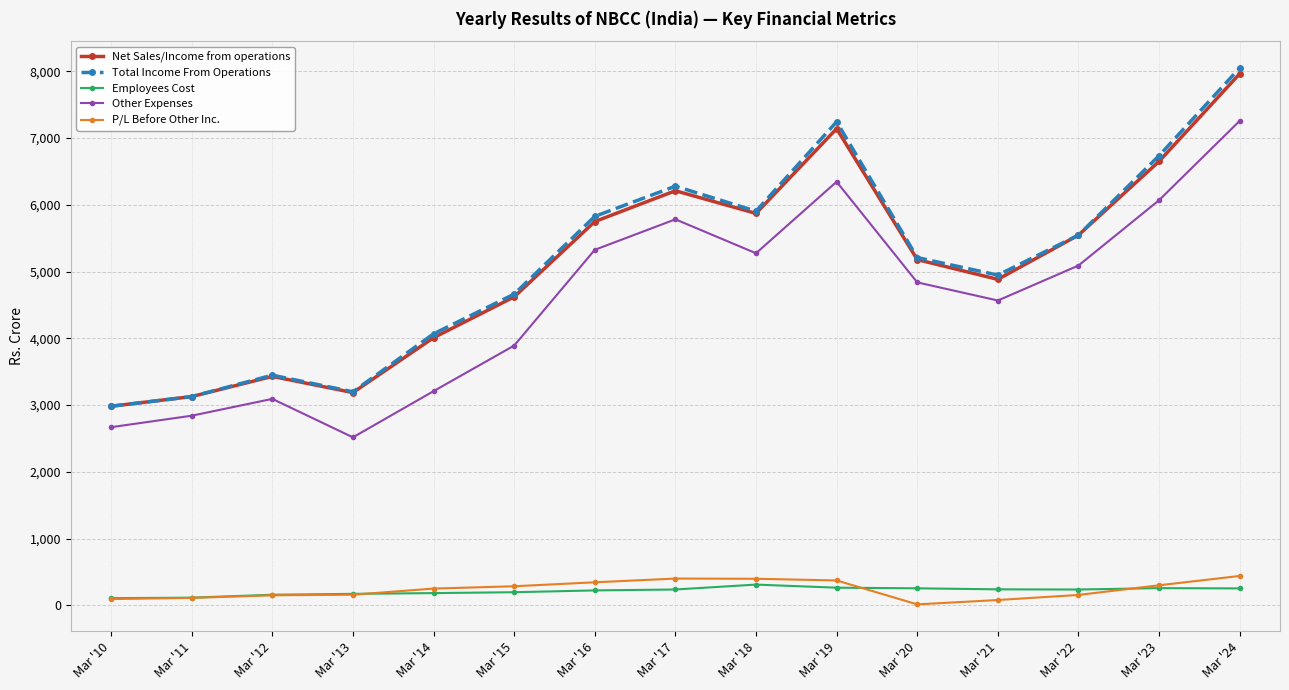

Is it true that Total Income From Operations equals 7806.5 at Mar '20?

False